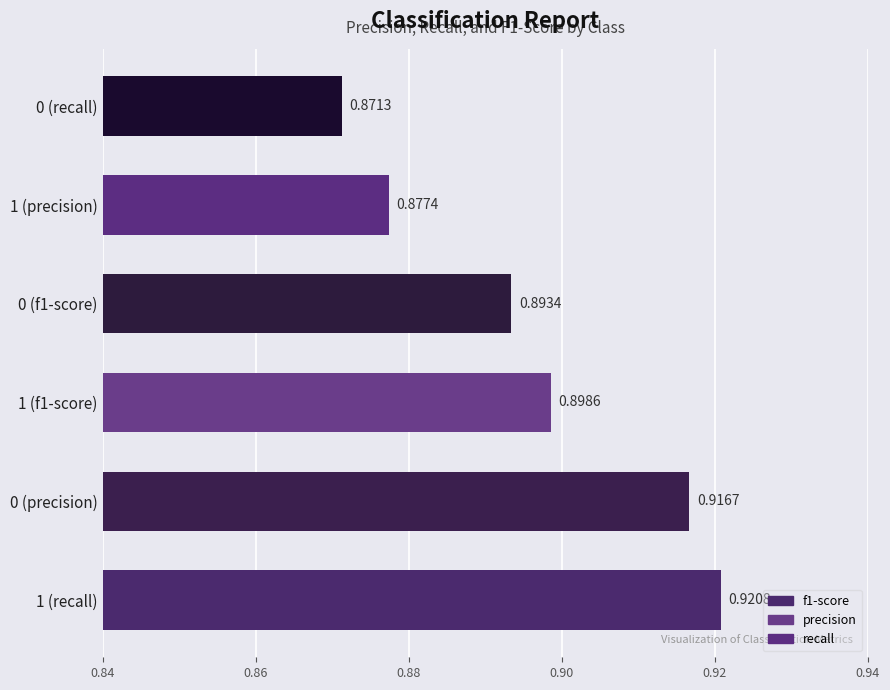

What is the sum of all values?

5.4